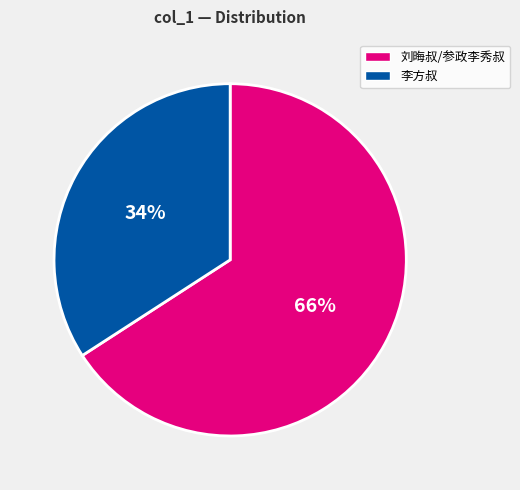

Does any single category account for the majority?

Yes